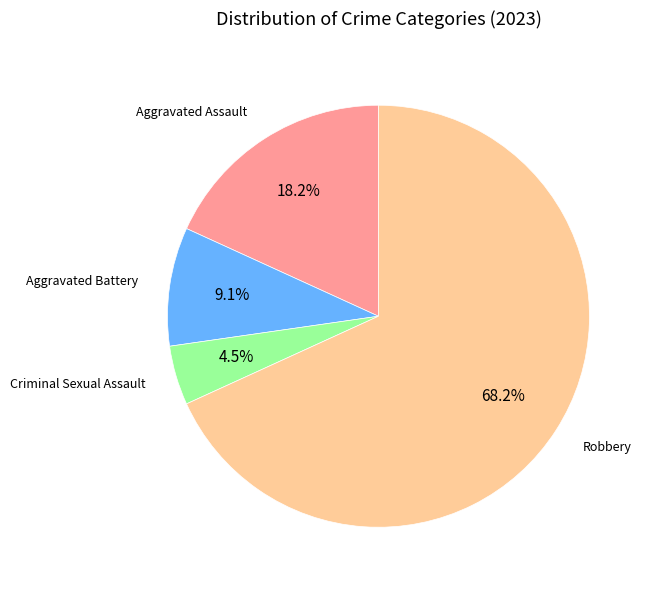

Is there a majority slice in this chart?

Yes